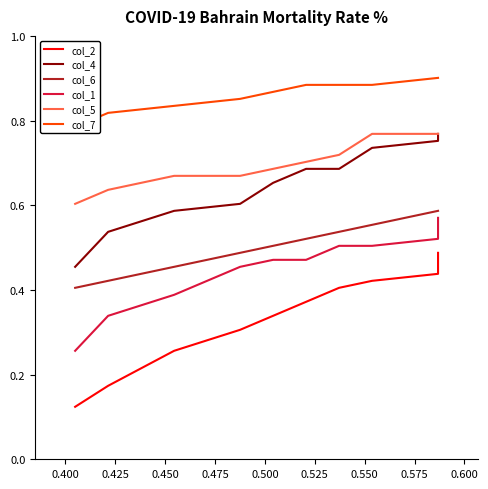

Count the number of categories in the chart.

10